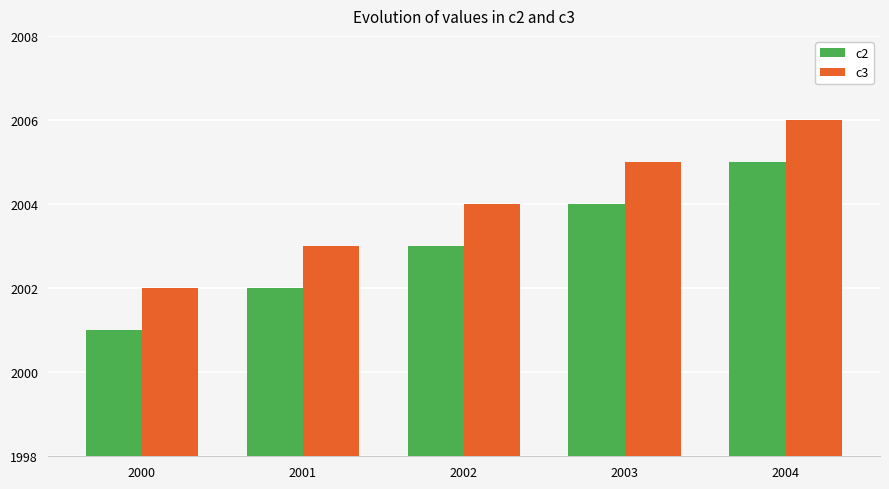

At 2004, list the series in order from smallest to largest.

c2, c3